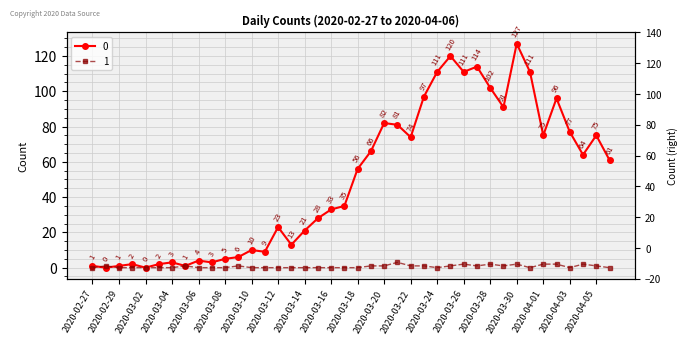

What is the maximum value for 1?

3